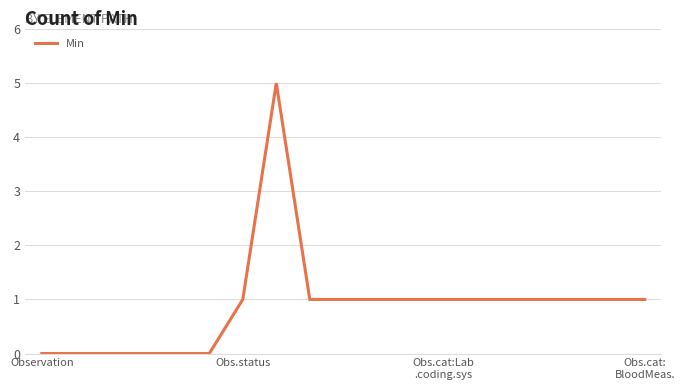

Is this an area chart (filled region under the line)?

No